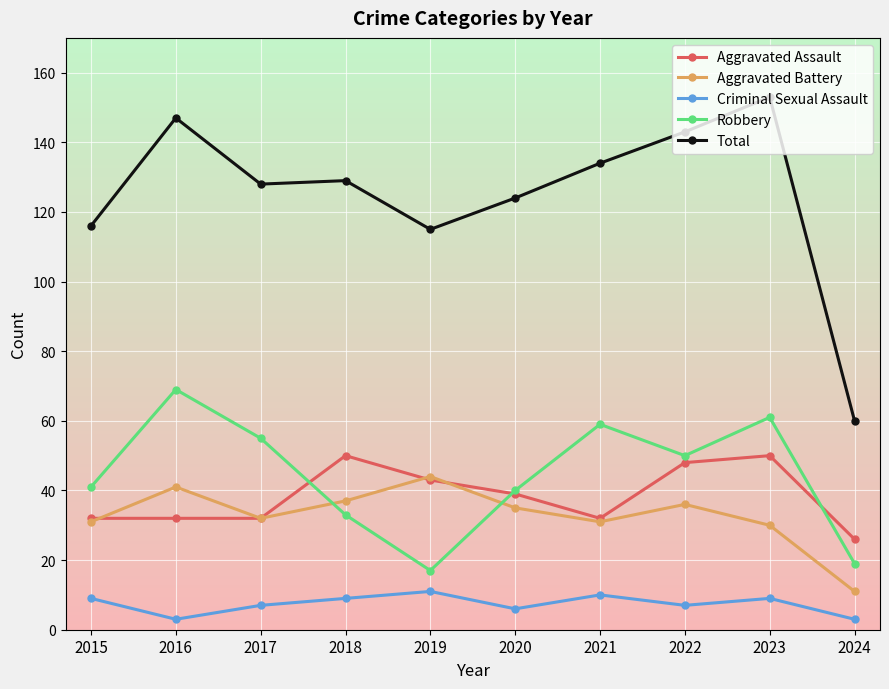

True or false: Aggravated Assault has a value of 48 at 2022.

True